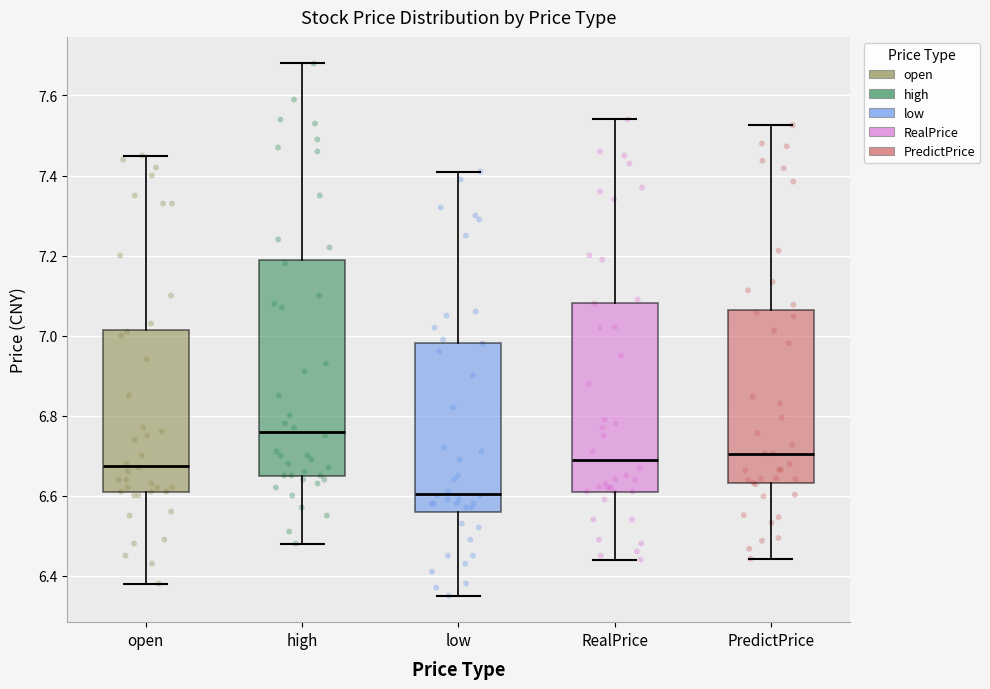

Reading left to right, read every box against the y-axis: the position of its median line, the range the box covers, and the ends of its whiskers. The values are not printed on the chart, so give them approximately, as read against the axis.

open: median 6.68, box 6.62 to 7.02, whiskers 6.38 to 7.46
high: median 6.76, box 6.66 to 7.20, whiskers 6.48 to 7.68
low: median 6.60, box 6.56 to 6.98, whiskers 6.36 to 7.42
RealPrice: median 6.70, box 6.62 to 7.08, whiskers 6.44 to 7.54
PredictPrice: median 6.70, box 6.64 to 7.06, whiskers 6.44 to 7.52